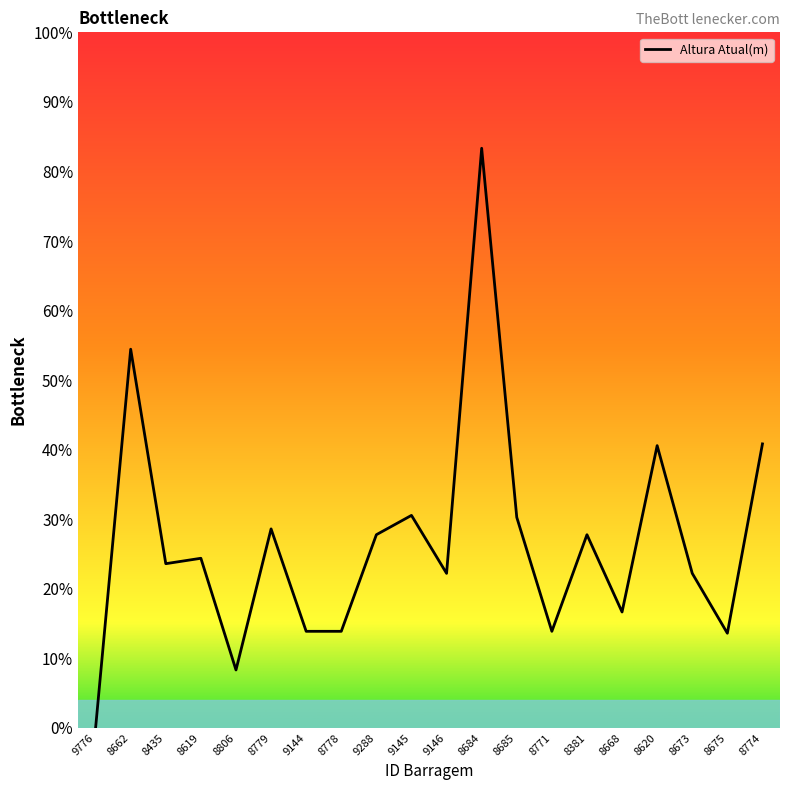

Is it true that the value at 8778 is 2.8?

False